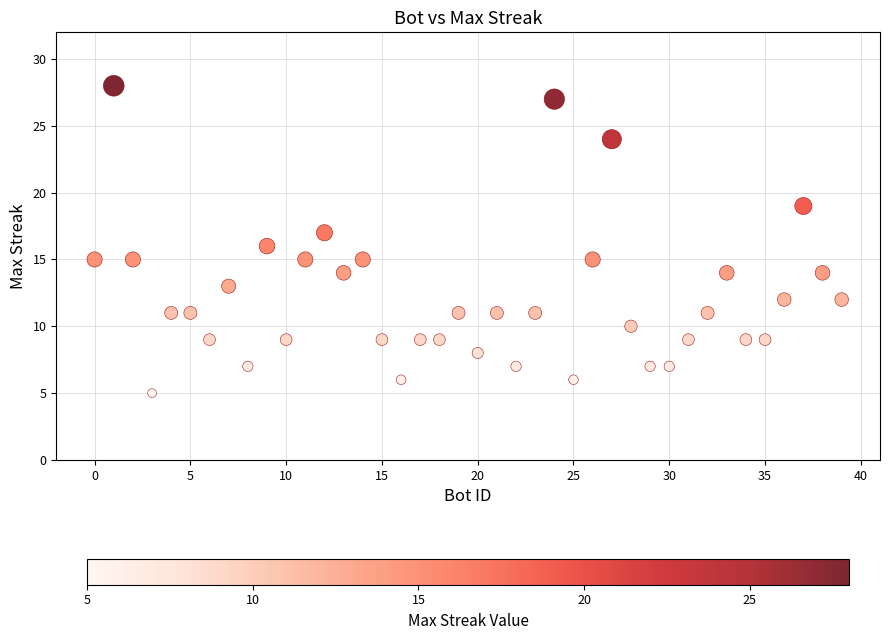

What is the range of X values (max minus min)?

39